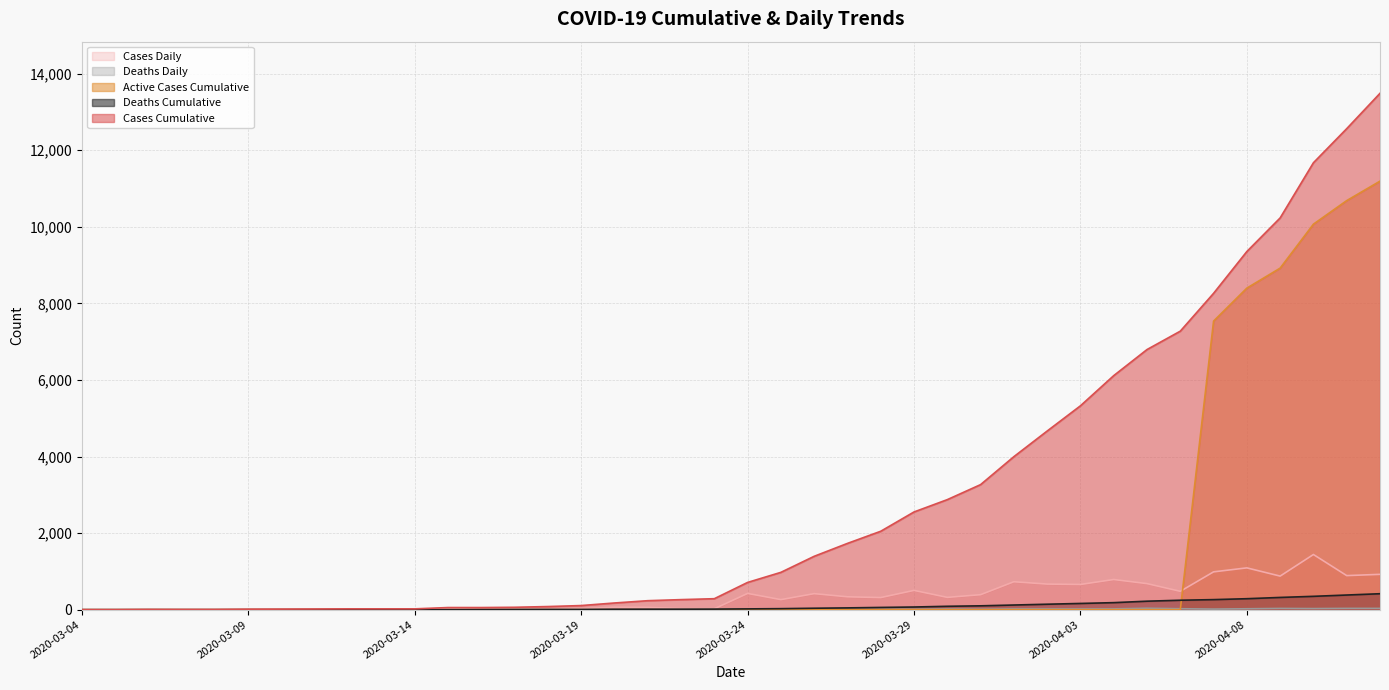

What is the value of the Deaths_Cumulative point at the 28th from the left?

101